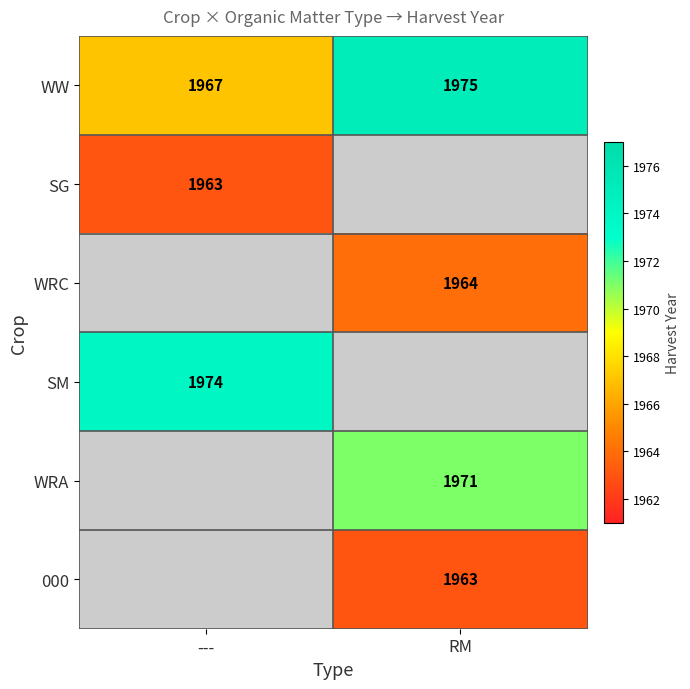

How many data points does each series have?

2